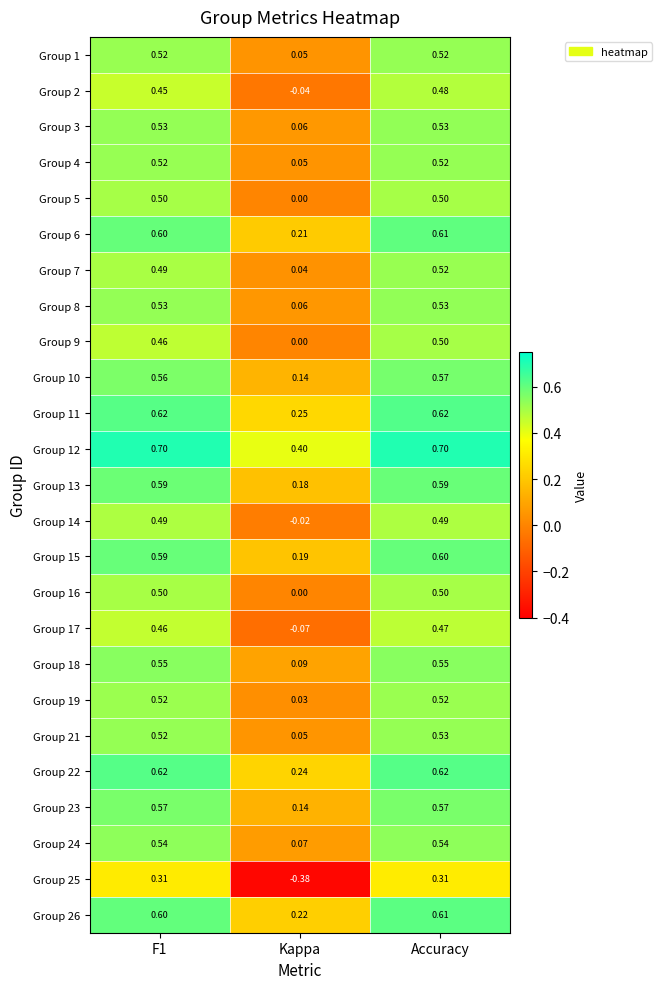

At which category is the sum across all series the highest?

Accuracy